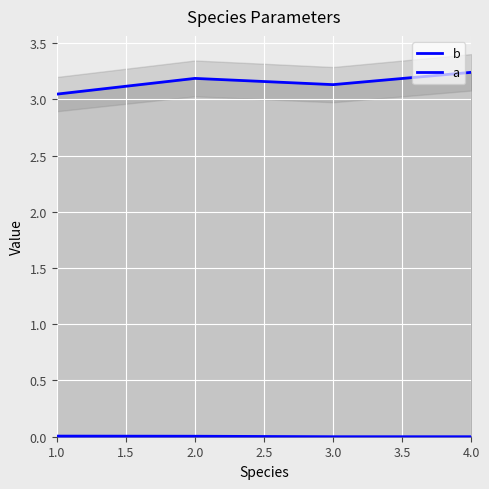

What is the maximum value shown in the chart?

3.2